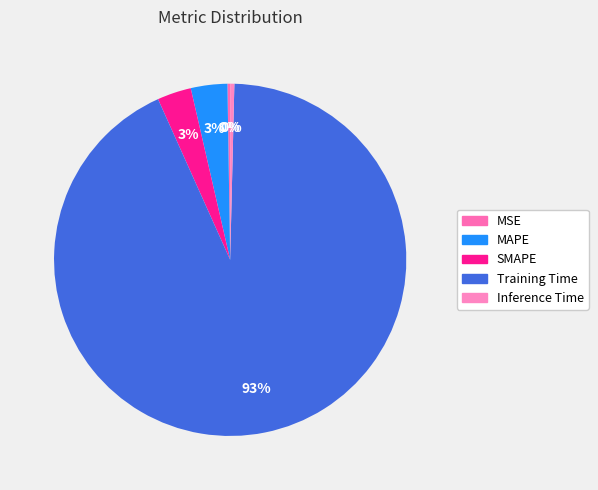

Which slice is the largest?

Training Time